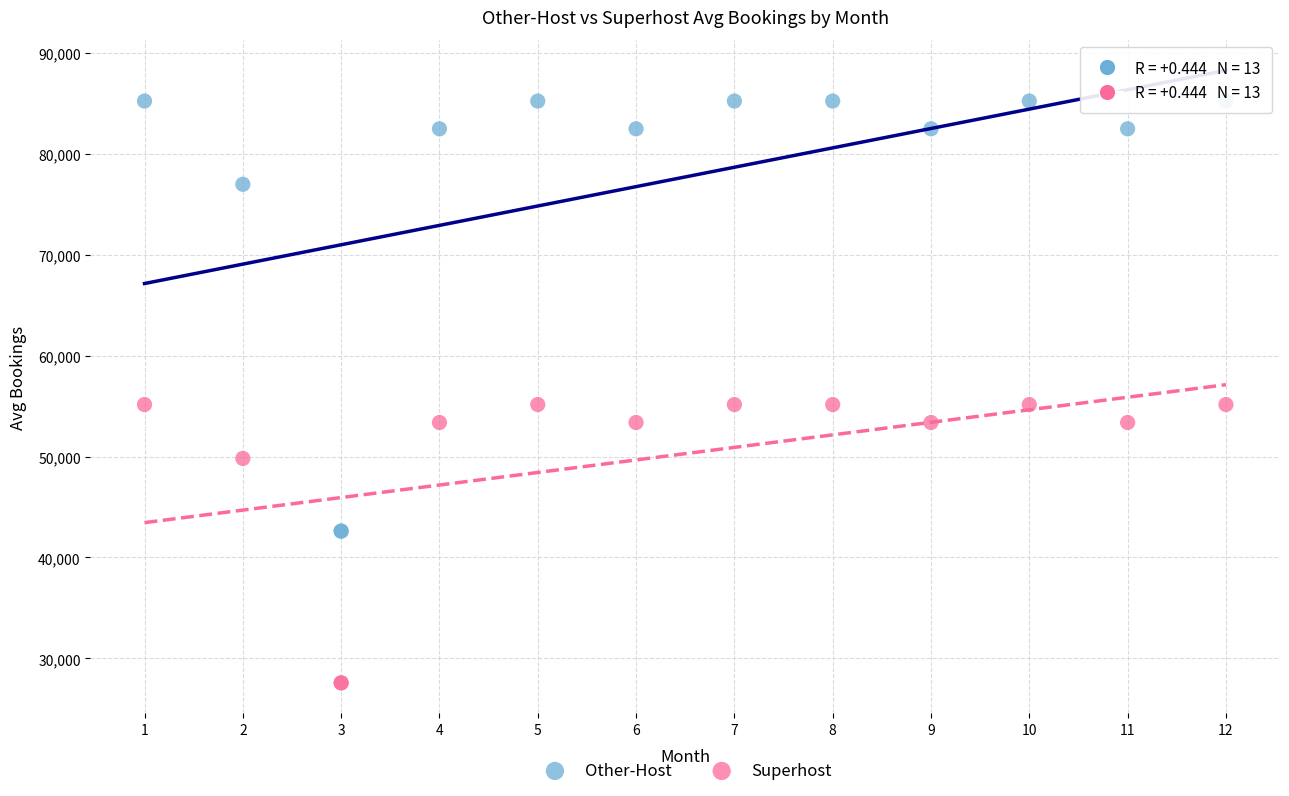

Which series contains the lowest Y value?

Superhost